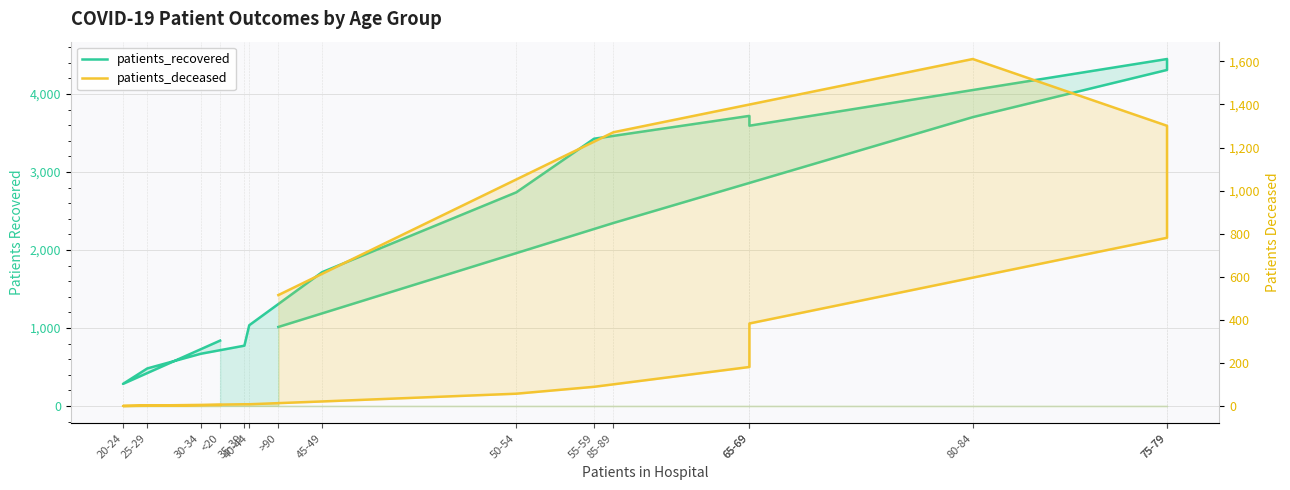

At which category does patients_deceased reach its first local peak?

80-84